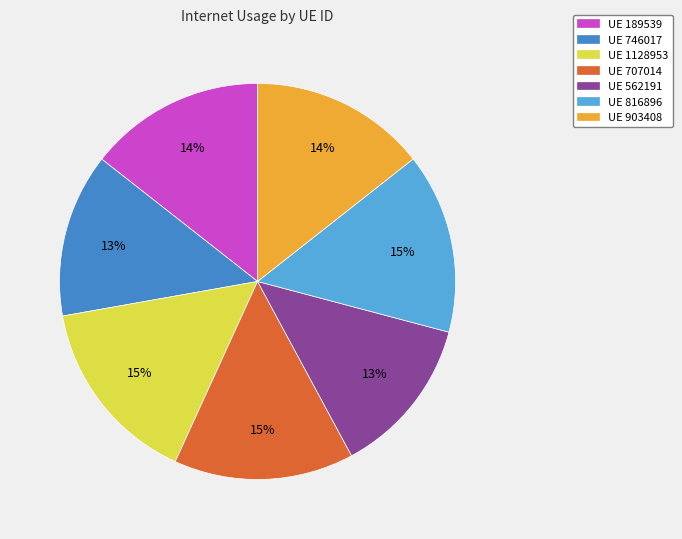

Is there a majority slice in this chart?

No